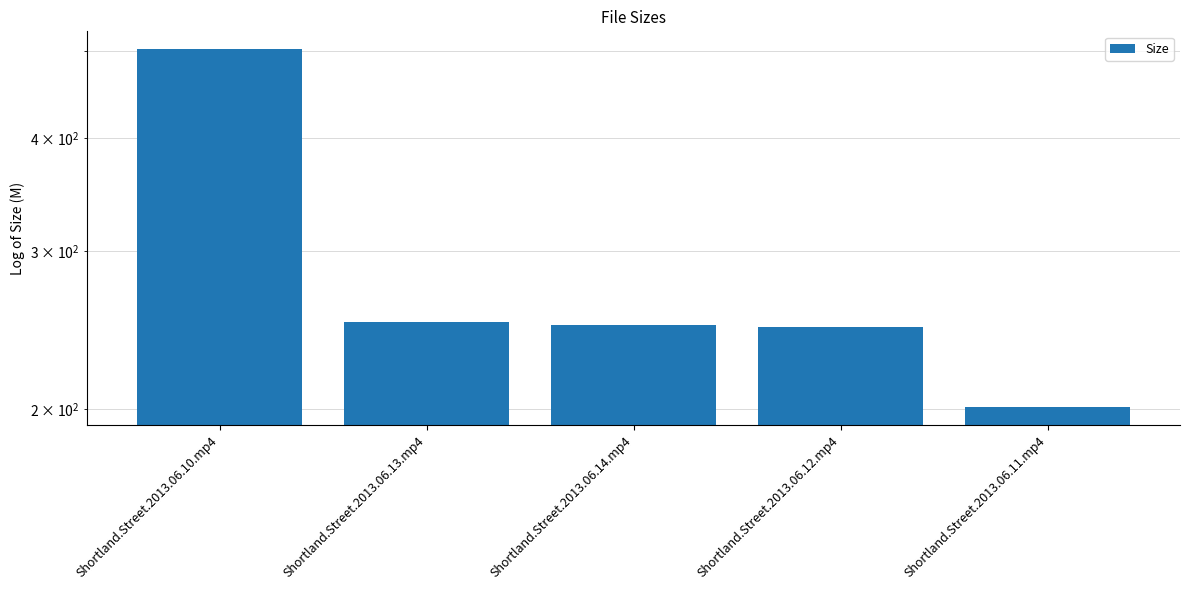

Reading left to right, what are all the values shown in this chart?

502.4	250.1	248.3	247.0	201.2